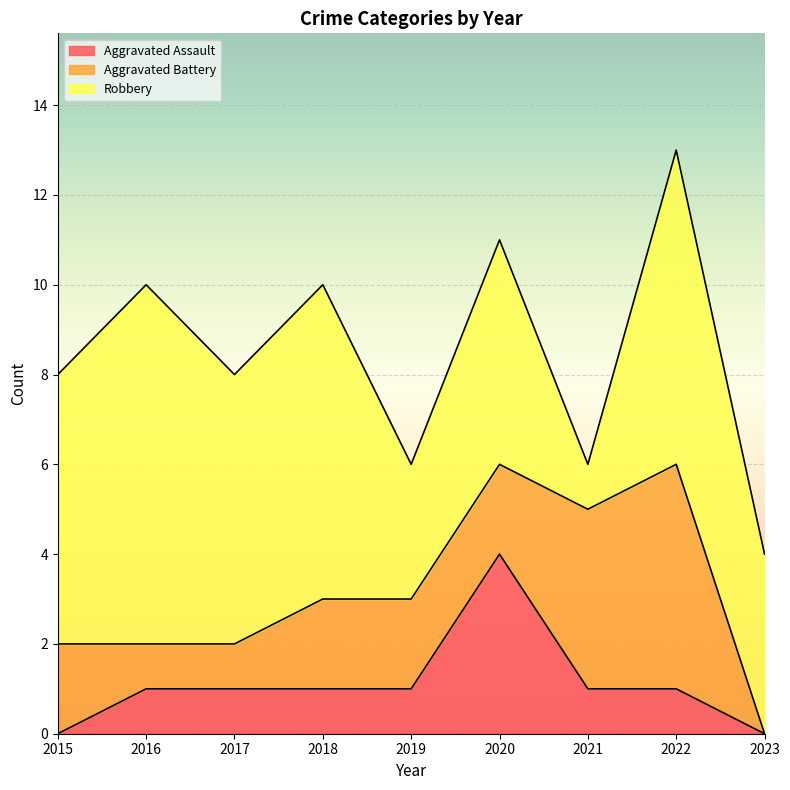

At 2018, list the series in order from largest to smallest.

Robbery, Aggravated Battery, Aggravated Assault